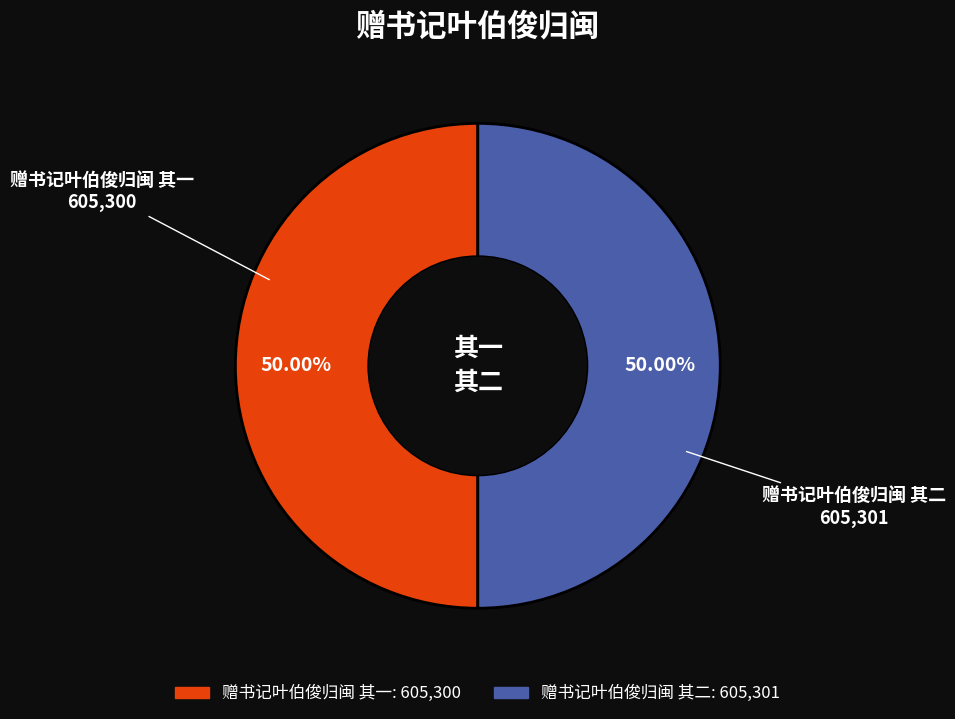

How much of the chart is everything except 赠书记叶伯俊归闽 其一?

50.0%